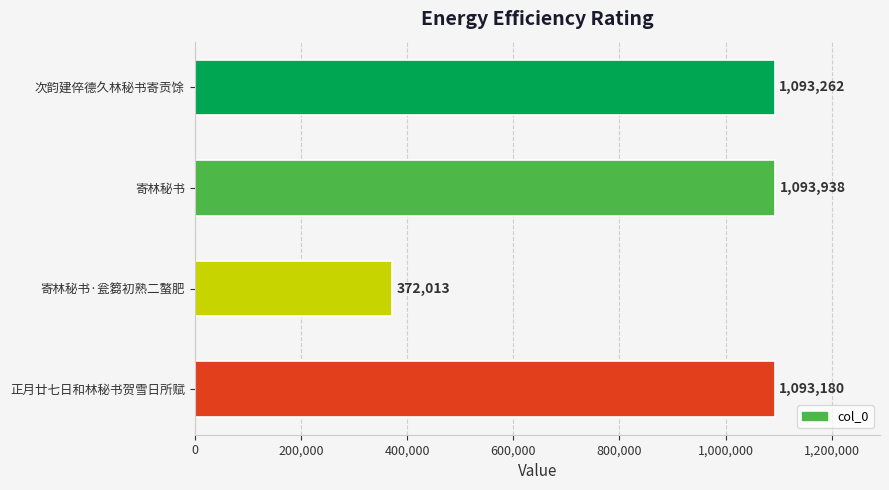

The chart shows a value of 1564860 at 寄林秘书. True or false?

False